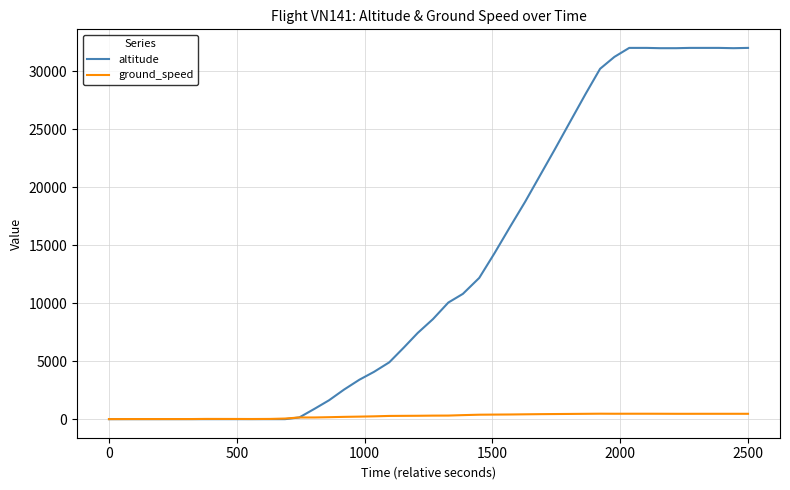

Rank the series by their maximum value, from lowest to highest.

ground_speed, altitude